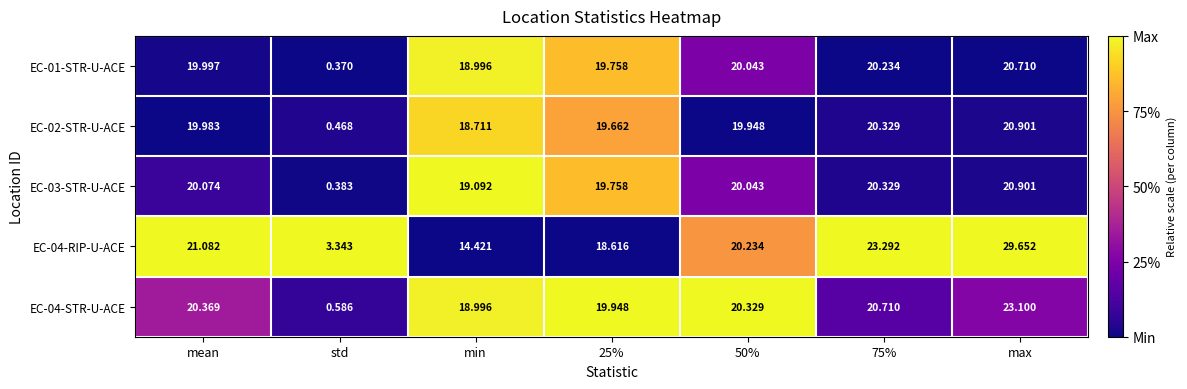

Where is EC-04-RIP-U-ACE nearest to the value 16?

min